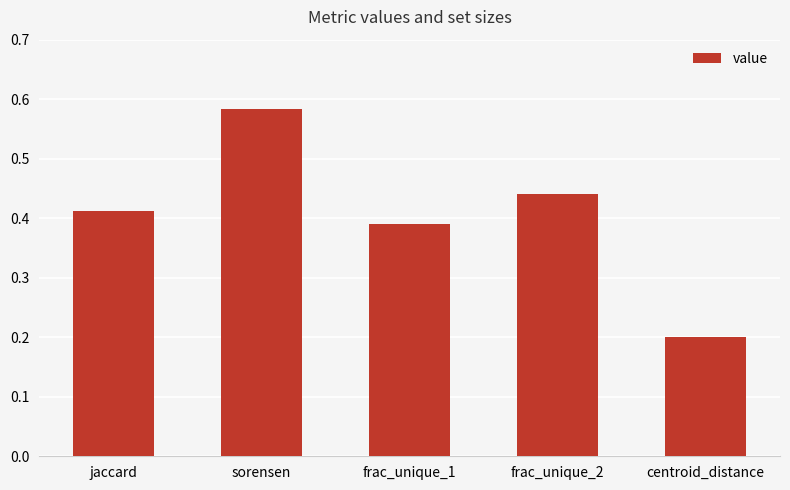

The value at frac_unique_2 is 0.3. True or false?

False